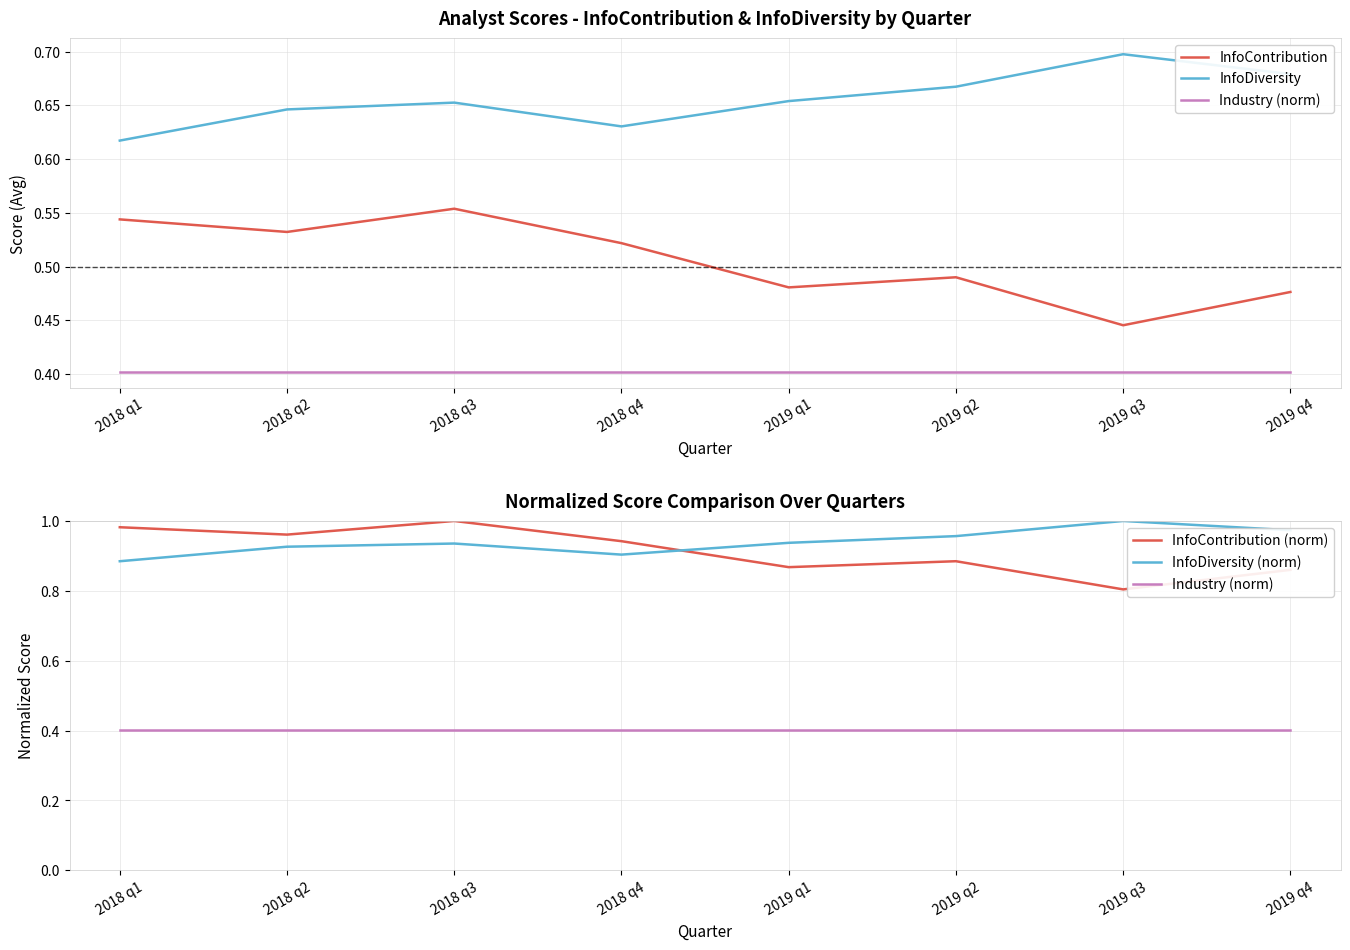

List the series in order of their peak value, lowest first.

Industry (norm), InfoContribution, InfoDiversity, InfoContribution (norm), InfoDiversity (norm)